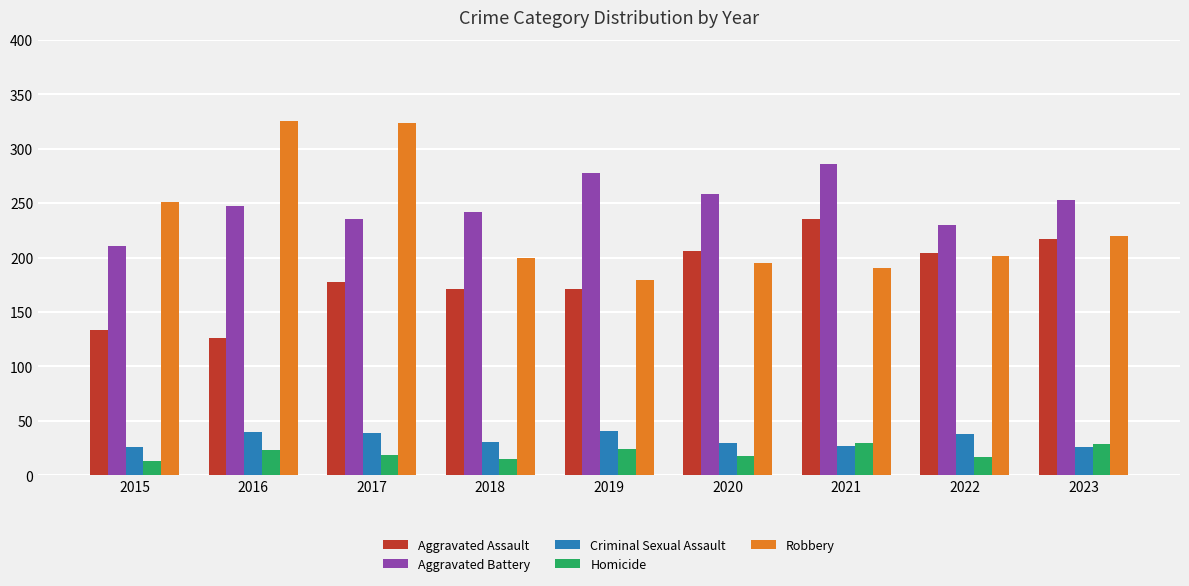

Which series changed the most between 2020 and 2022?

Aggravated Battery